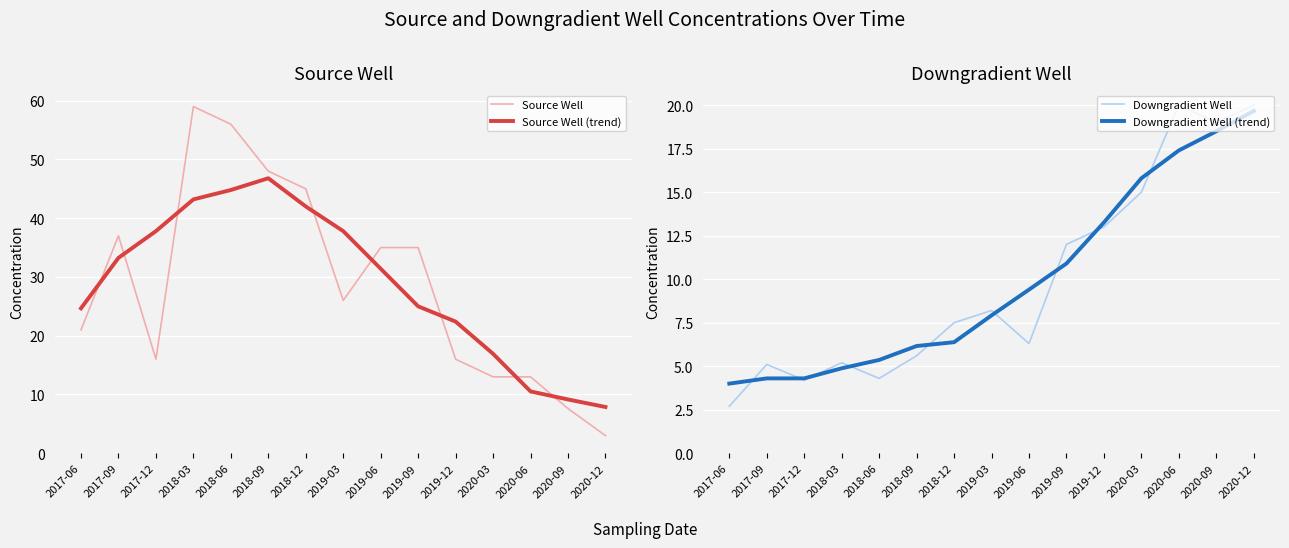

After their last crossing, which series has the higher values: Source Well or Source Well (trend)?

Source Well (trend)